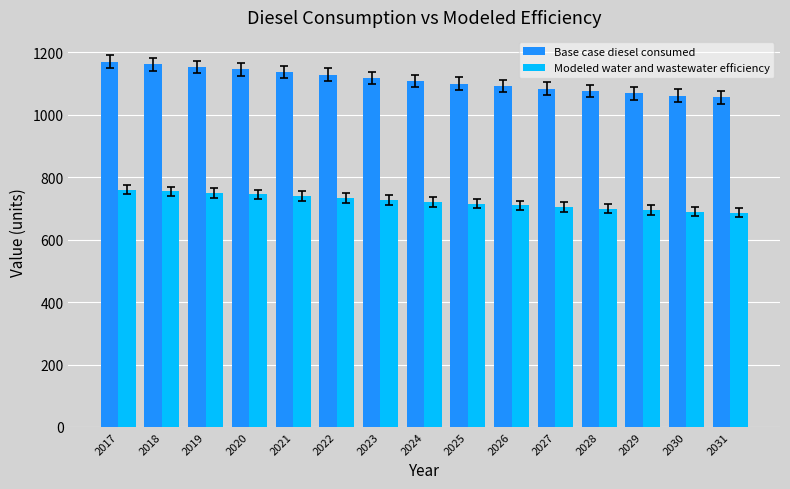

What is the maximum value for Modeled water and wastewater efficiency?

760.8